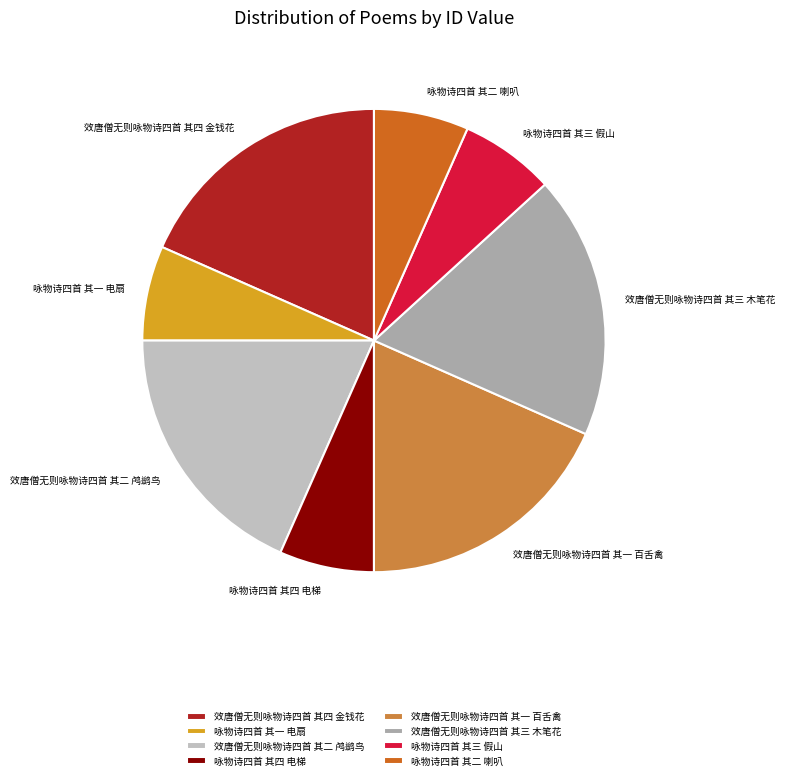

Is the sum of 咏物诗四首 其四 电梯 and 效唐僧无则咏物诗四首 其一 百舌禽 greater than half?

No